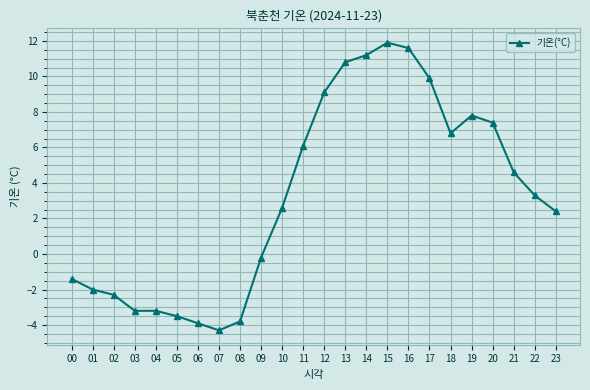

The chart shows a value of -2.0 at 01. True or false?

True